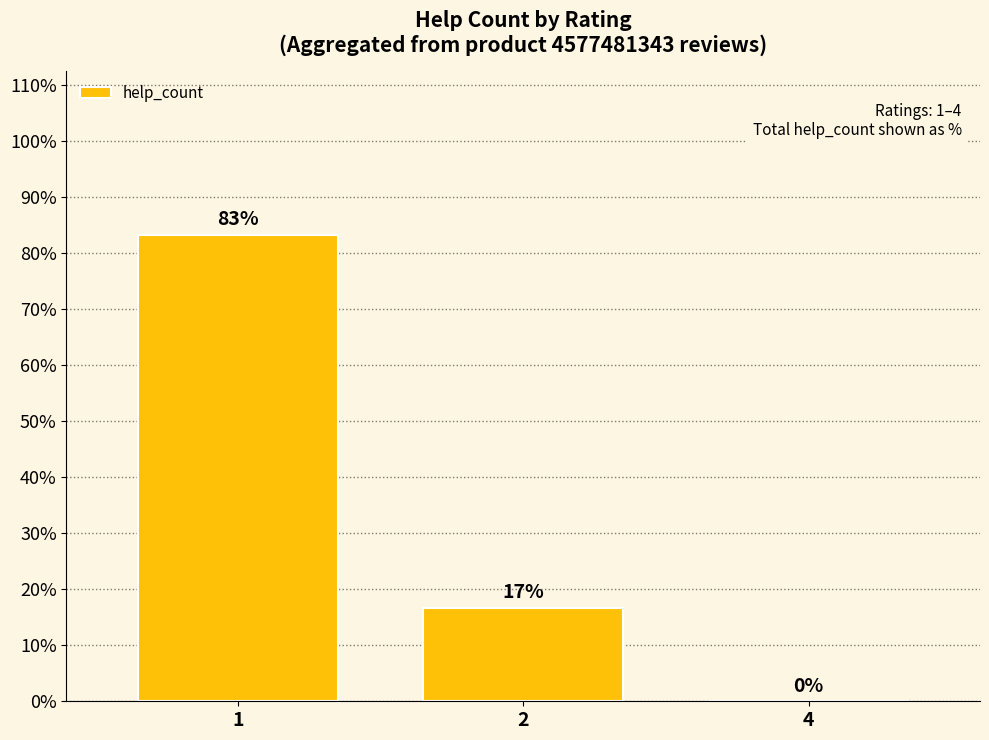

Is it true that the value at 2 is 16.7?

True